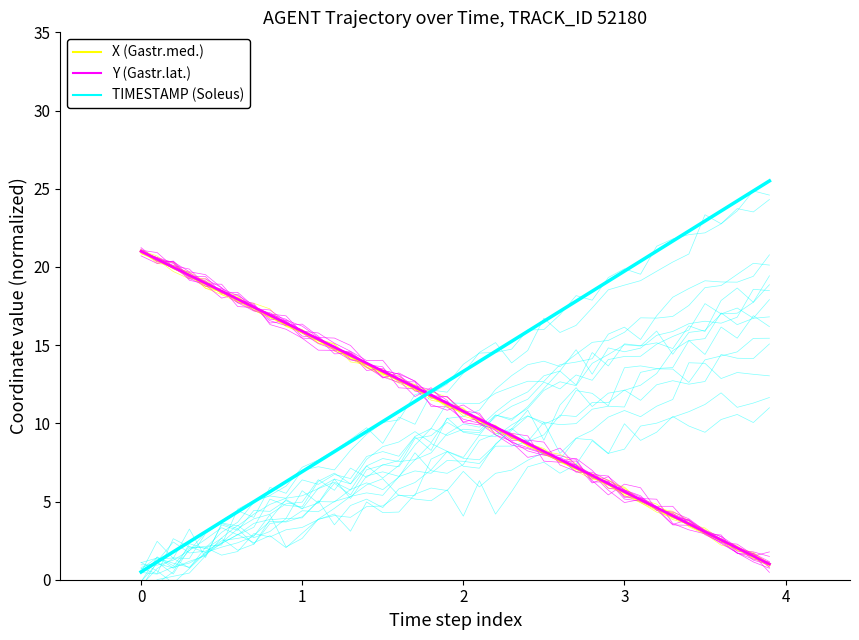

Does the chart have visible grid lines?

No